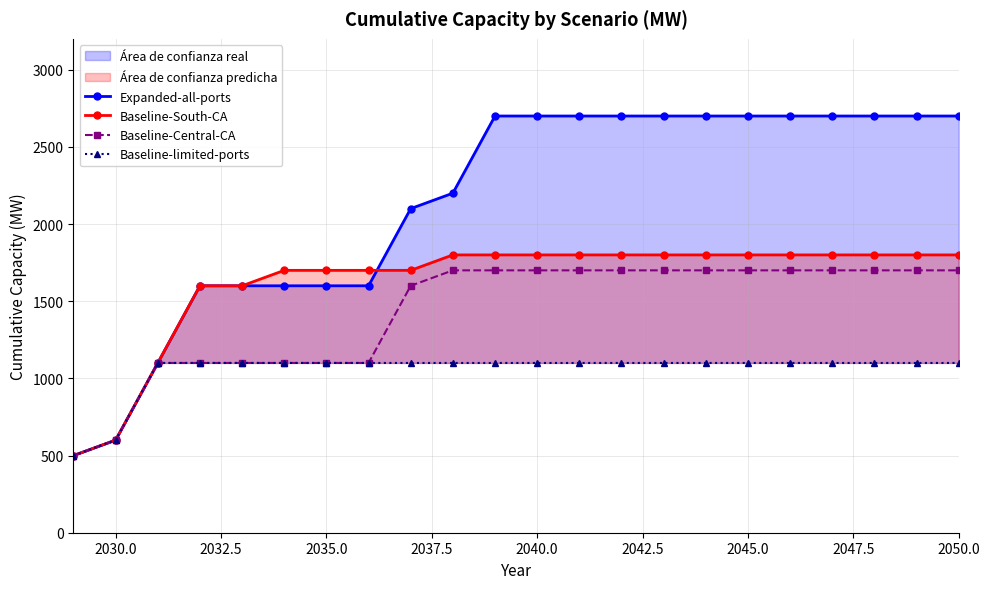

What is the minimum value for Expanded-all-ports?

500